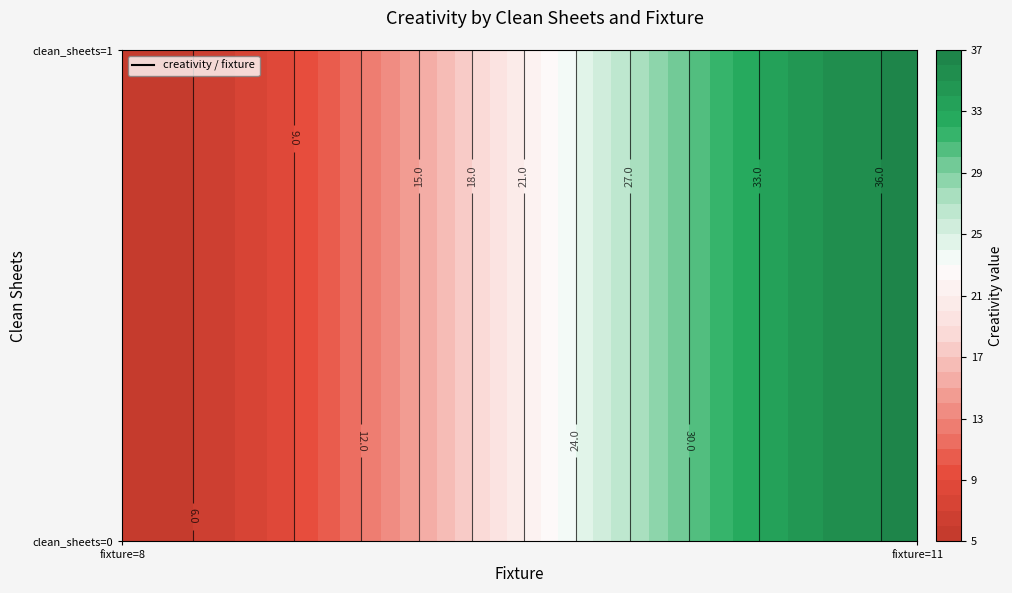

The 1 series shows 9.5 at 0. True or false?

False